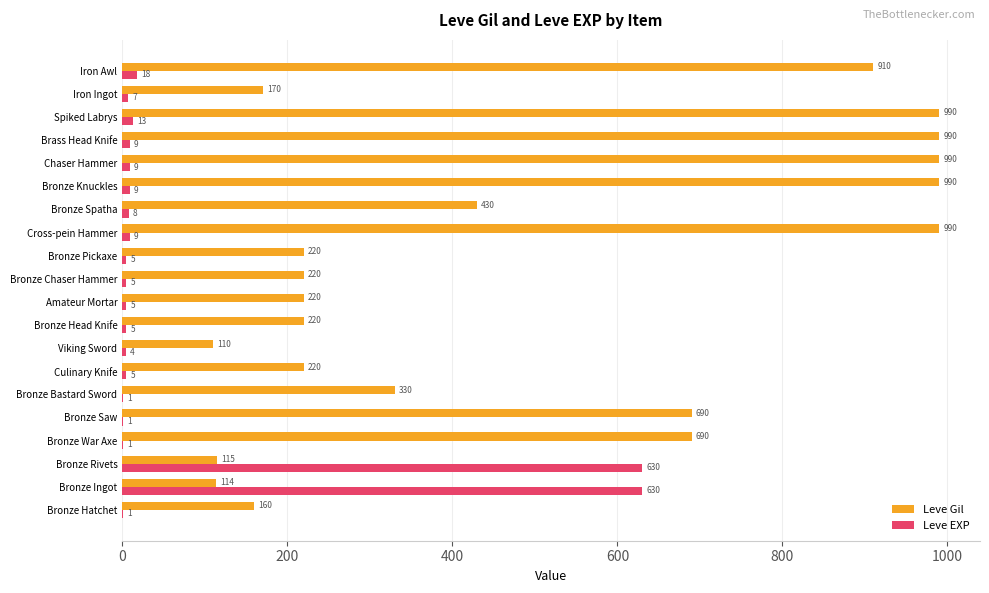

How many series are shown in this chart?

2